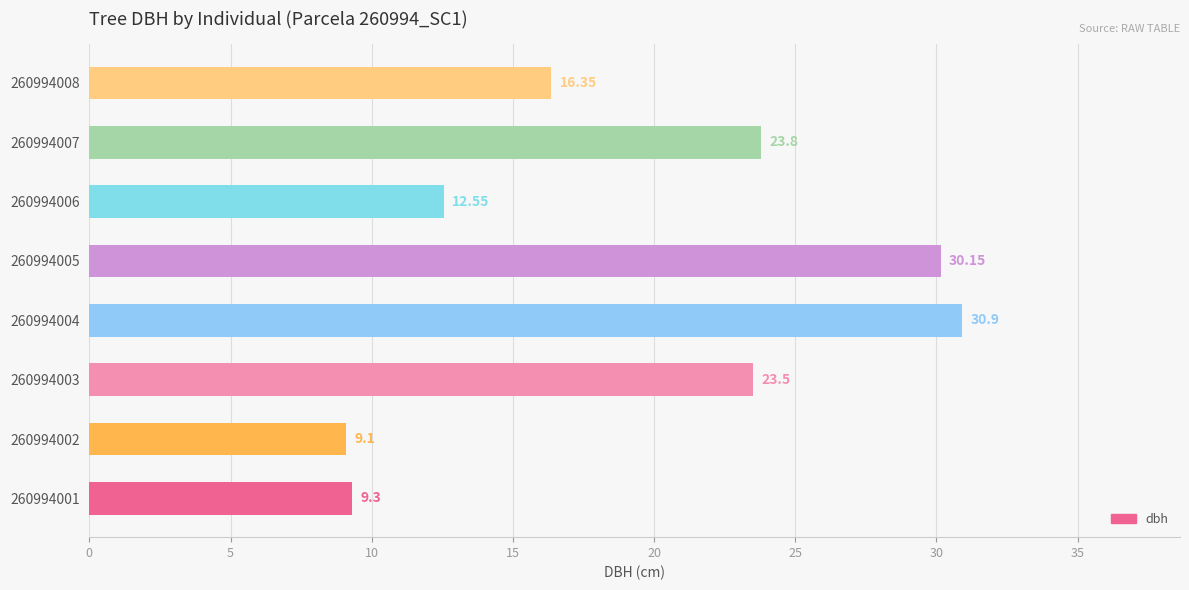

Are the bars grouped side by side (vs. stacked)?

No